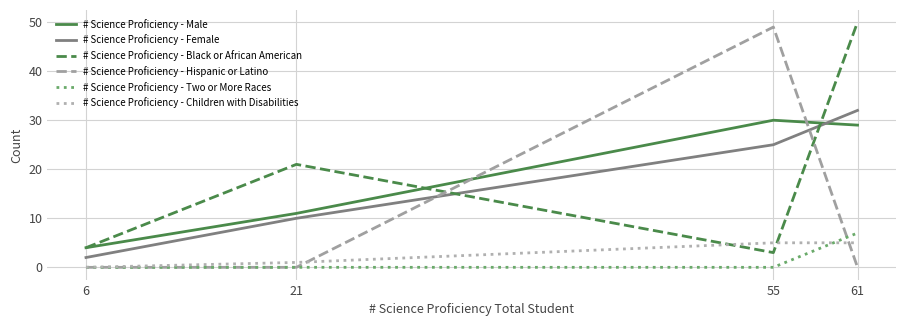

What is the sum of the # Science Proficiency - Male values at 21 and 55?

41